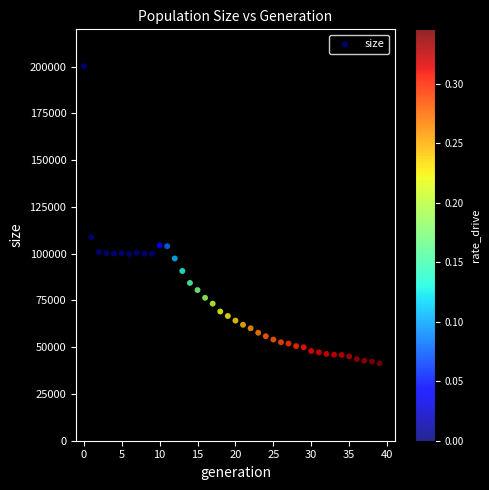

What Y value in the scatter plot is closest to 120832?

108851